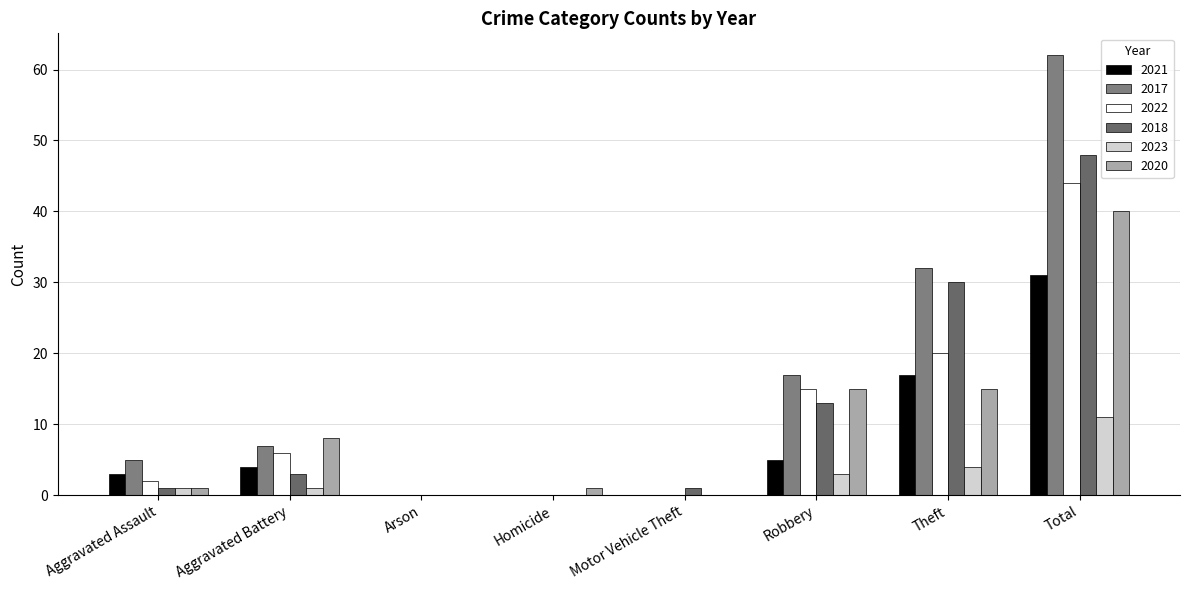

What are all the series names shown in the legend?

2021, 2017, 2022, 2018, 2023, 2020